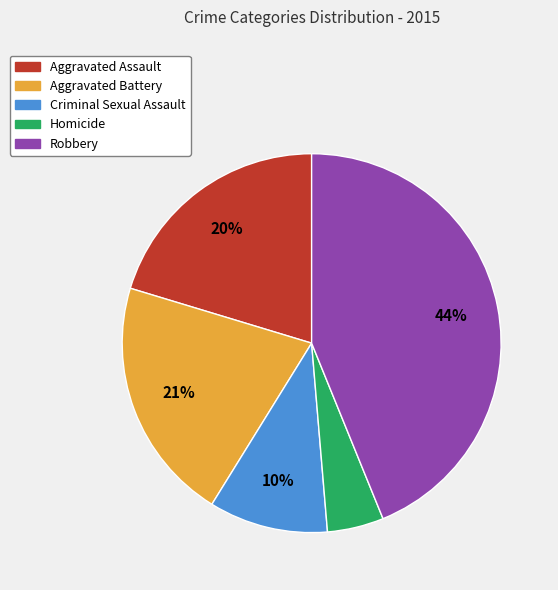

To the nearest percent, what is the average slice percentage?

20%